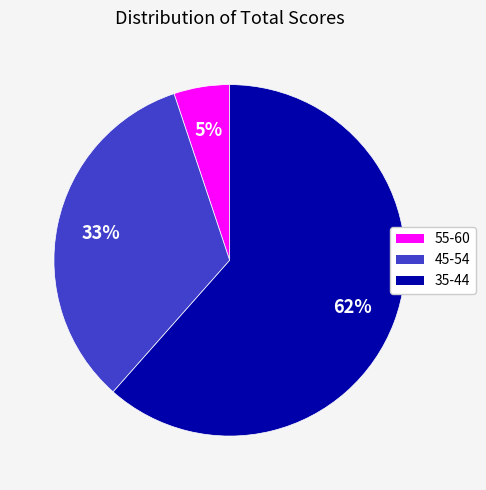

Is it true that 55-60 is 5% of the pie?

True